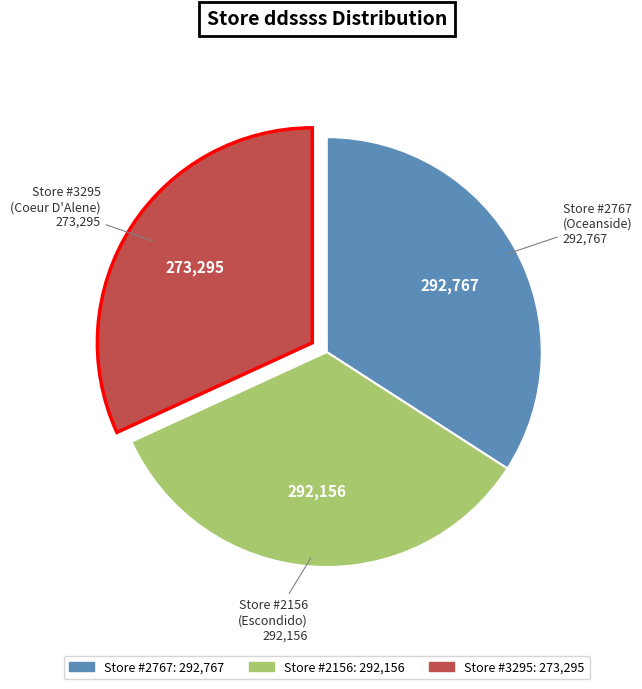

Is there a majority slice in this chart?

No